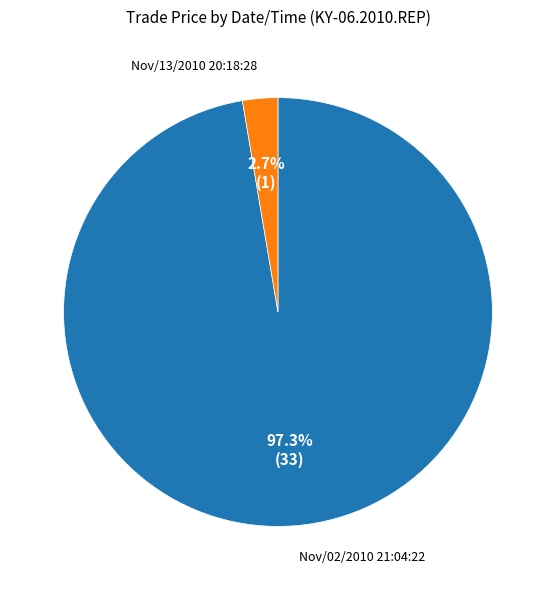

Which category accounts for the majority?

Nov/02/2010 21:04:22